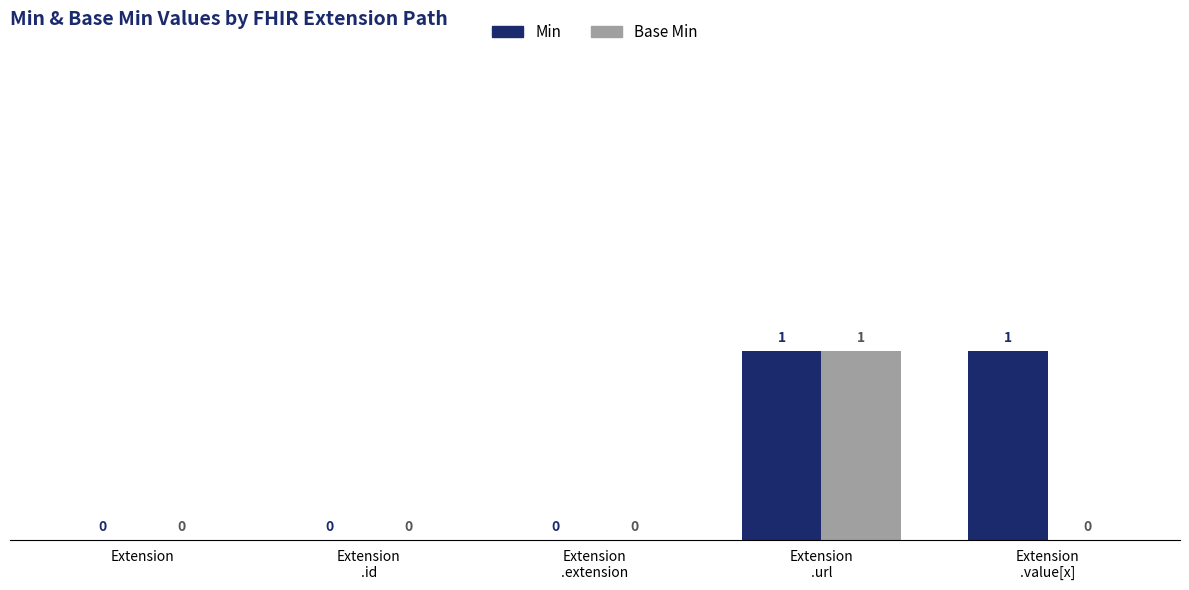

The Base Min series shows 0 at Extension
.value[x]. True or false?

True